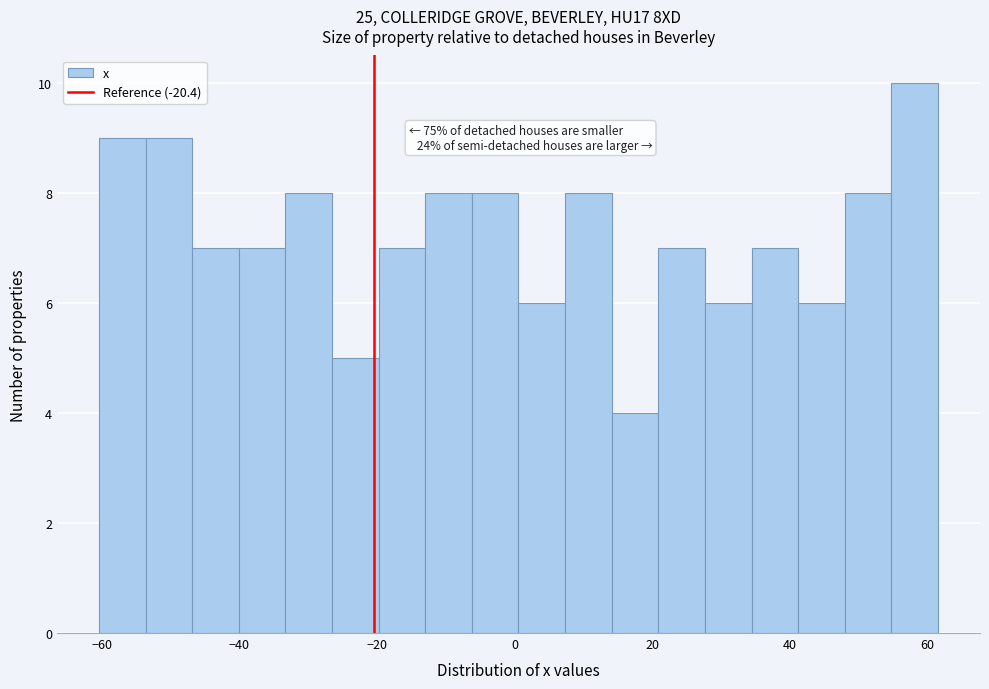

Read against the x-axis, roughly where is the centre of the tallest bar?

58